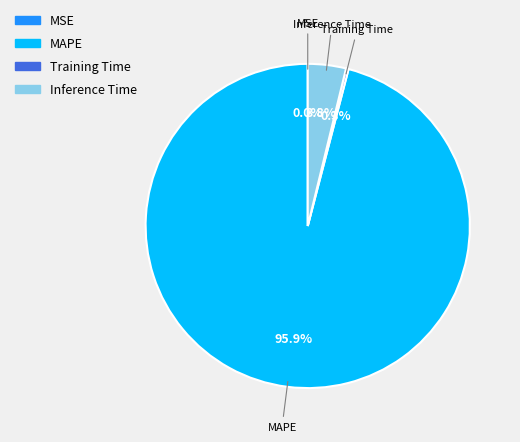

To the nearest percent, what percentage of the pie is Inference Time?

4%